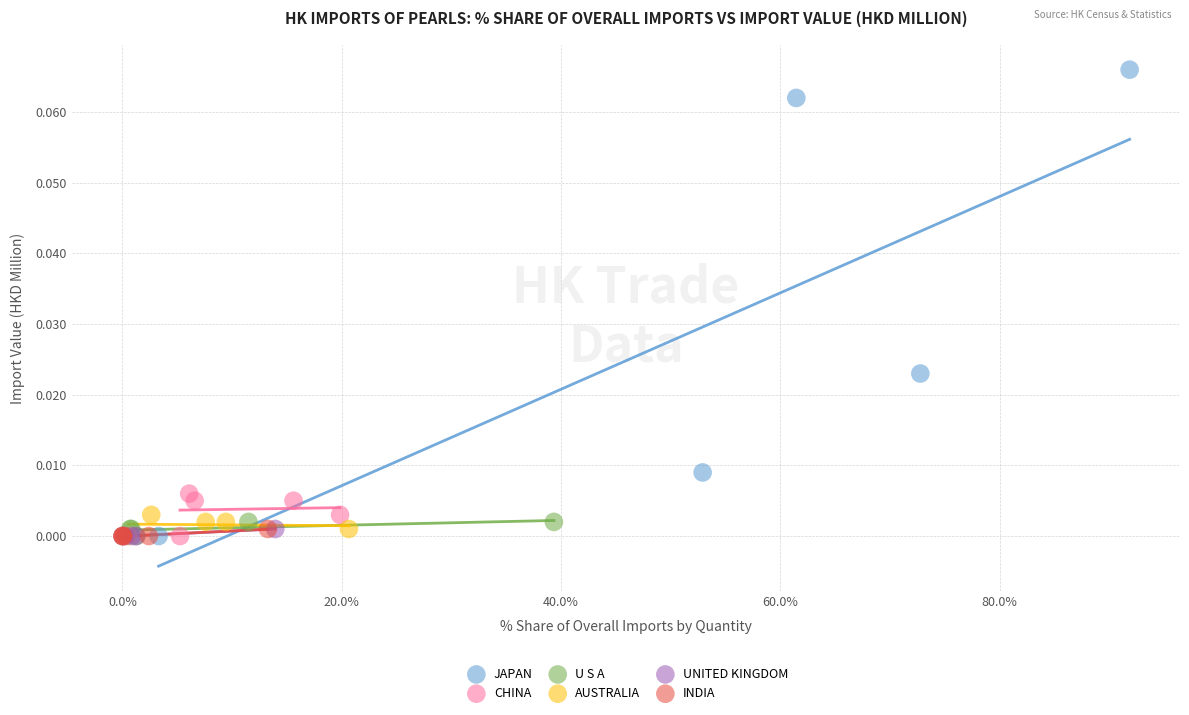

Which series reaches the maximum Y coordinate?

JAPAN